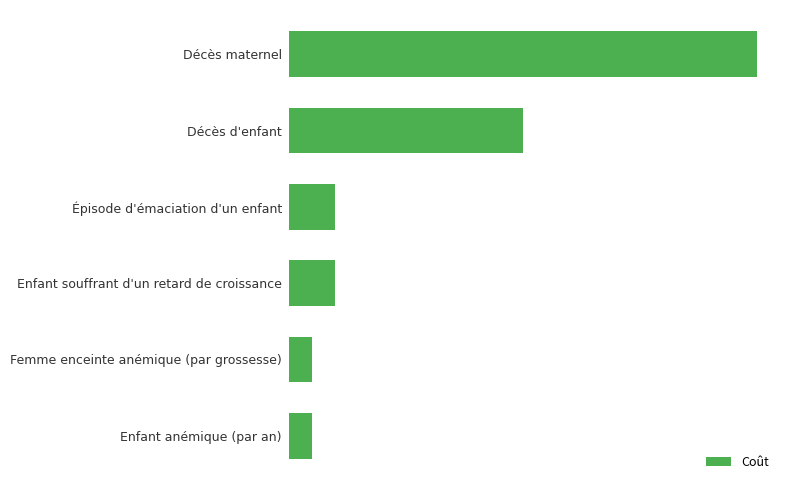

What is the difference between the second highest and second lowest values?

45